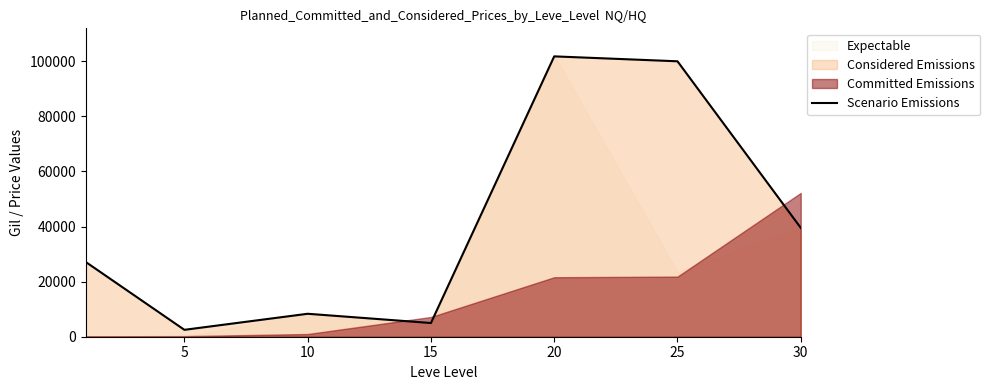

What is the highest value of the Scenario Emissions series?

101785